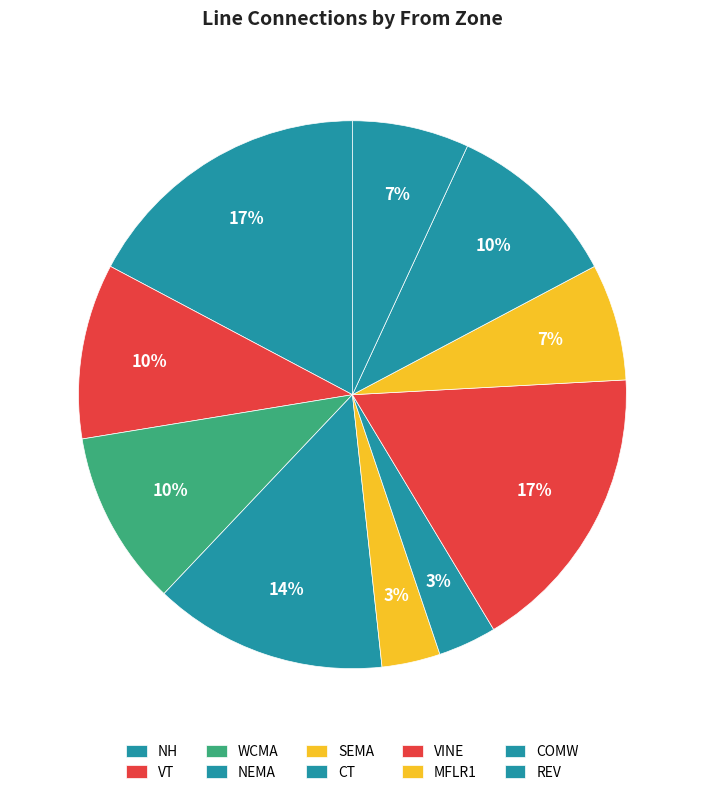

Between SEMA and NEMA, which is larger?

NEMA